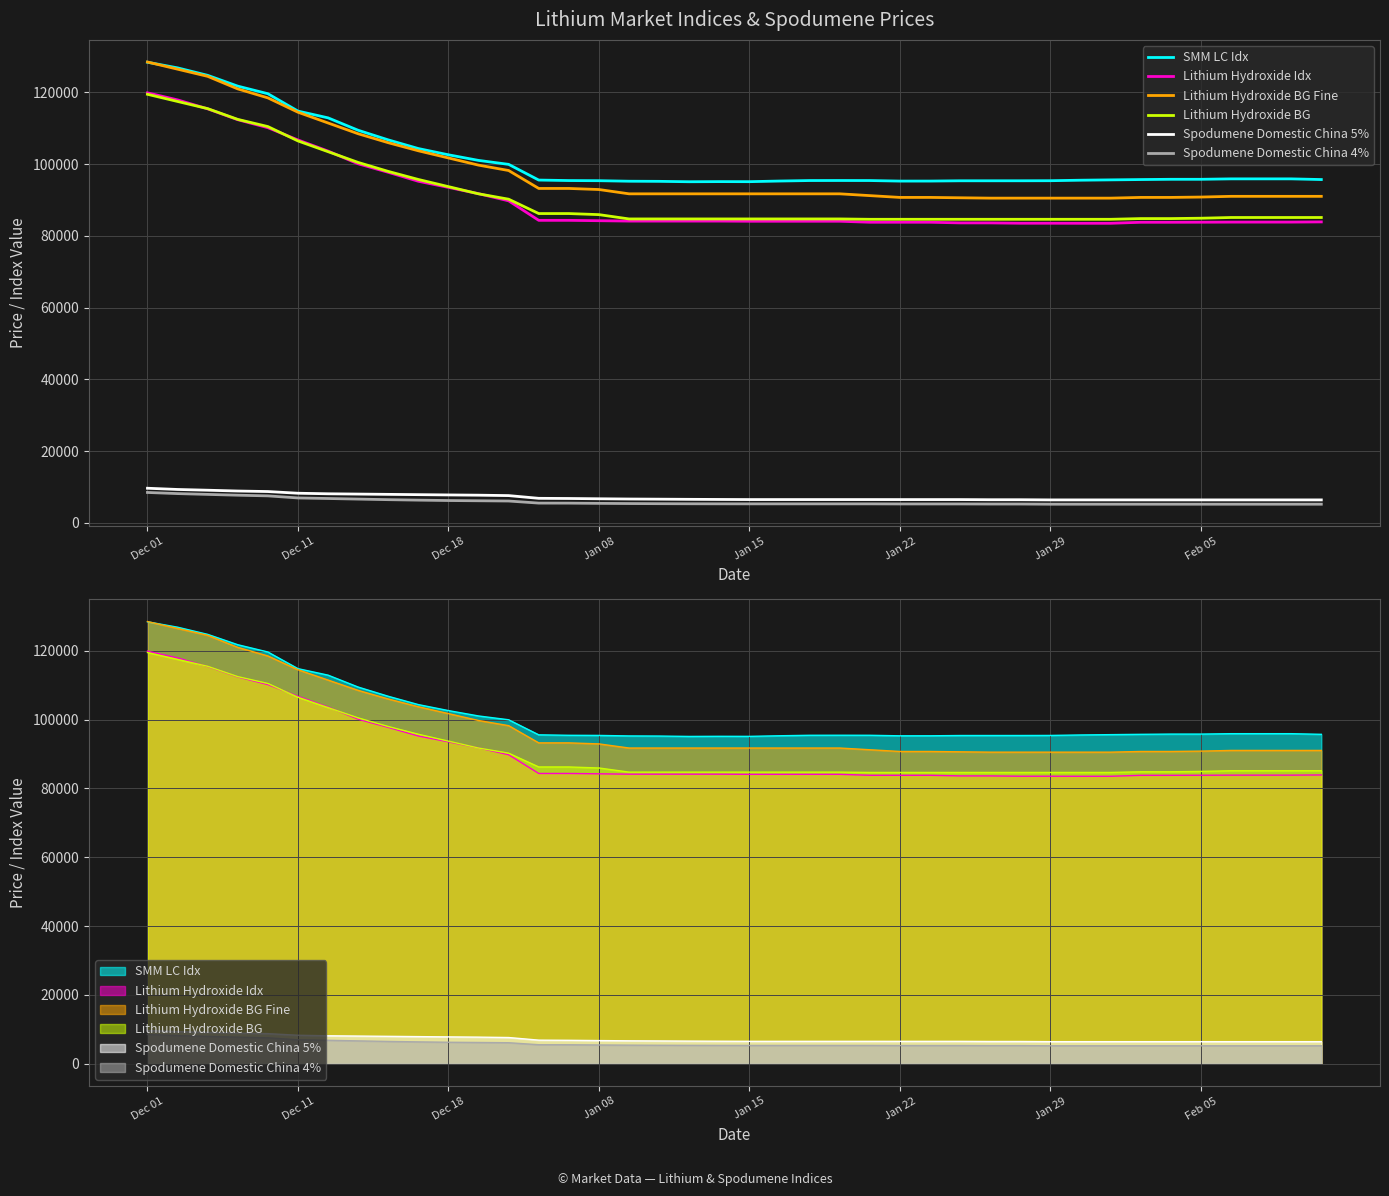

Is the value of Spodumene Domestic China 5% at 21 greater than the value of Lithium Hydroxide BG at 24?

No